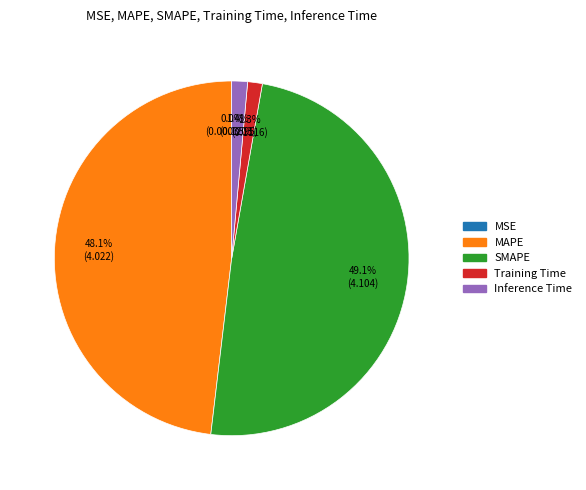

Which slice is the largest?

SMAPE